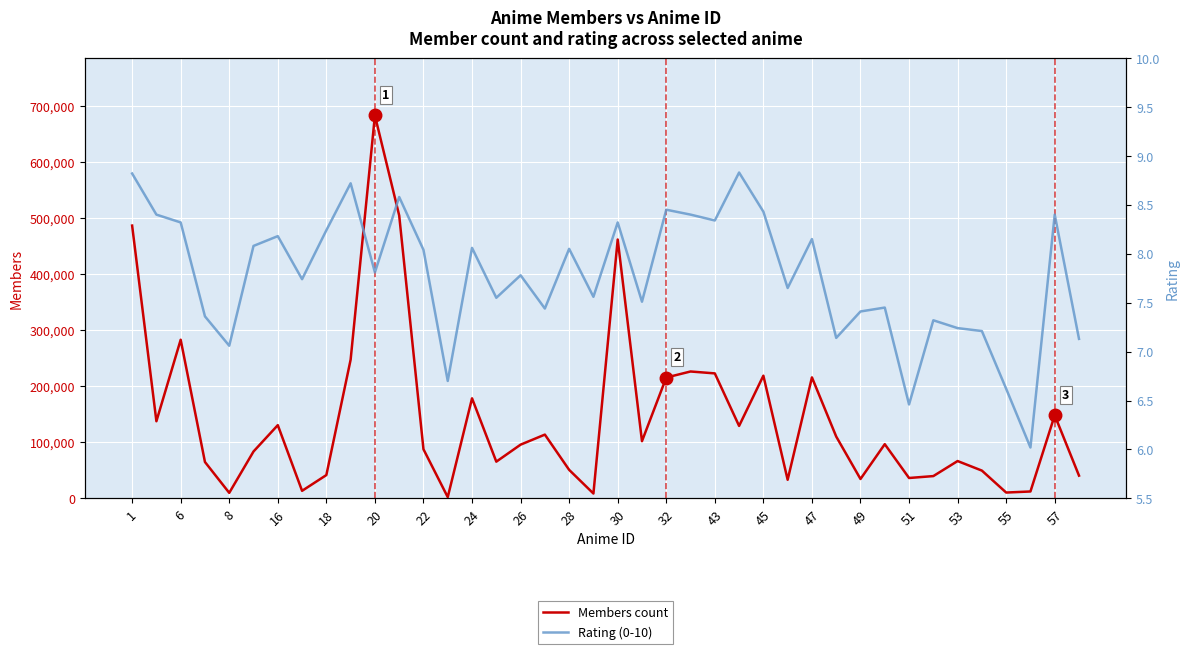

What is the sum of the Members count values at 22 and 55?

98035